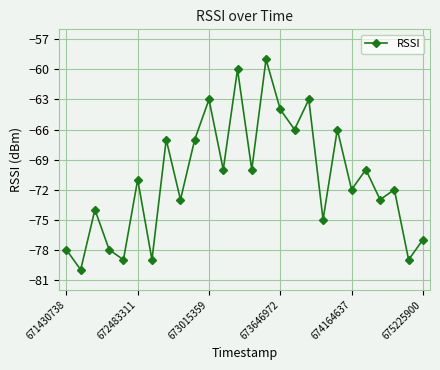

What is the sum of all values?

-1845